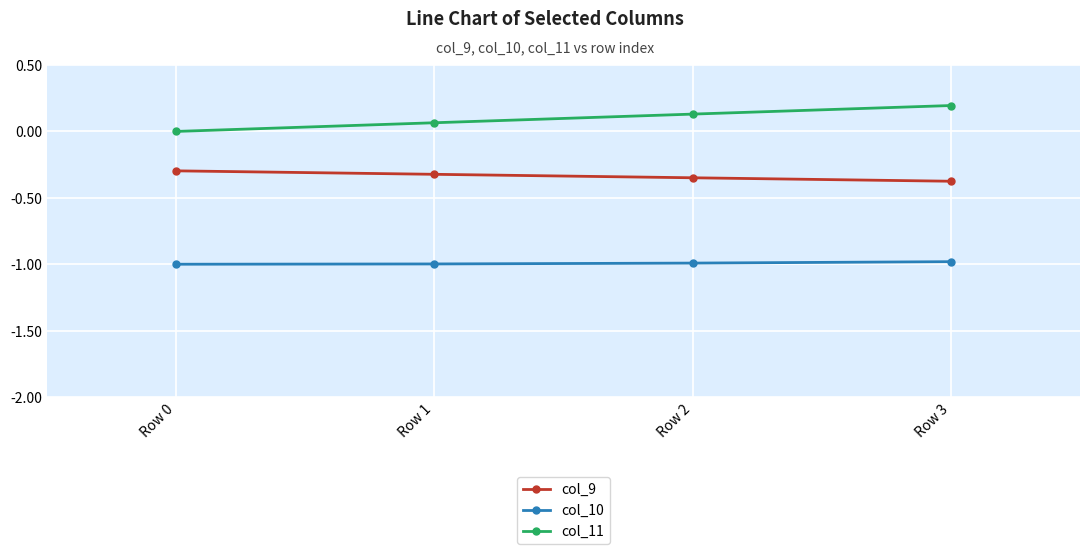

Read the col_9 value at Row 3.

-0.4